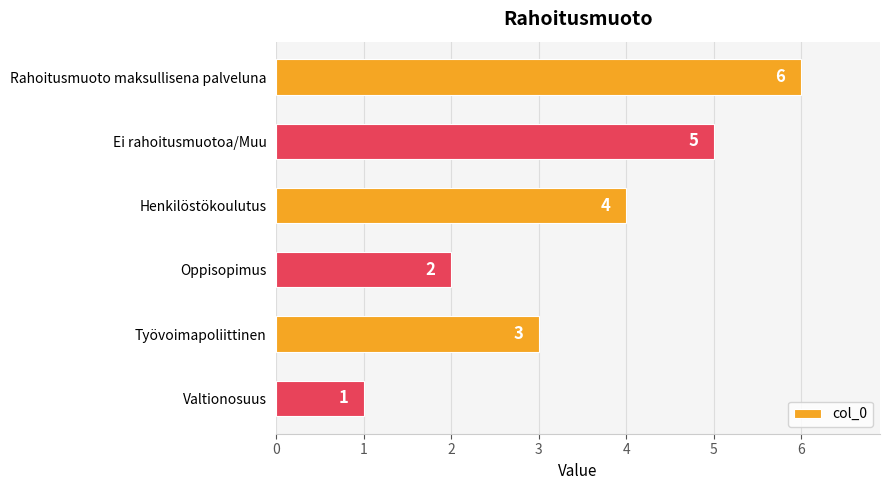

Approximately how many times larger is the value at Rahoitusmuoto maksullisena palveluna compared to Oppisopimus?

3.0